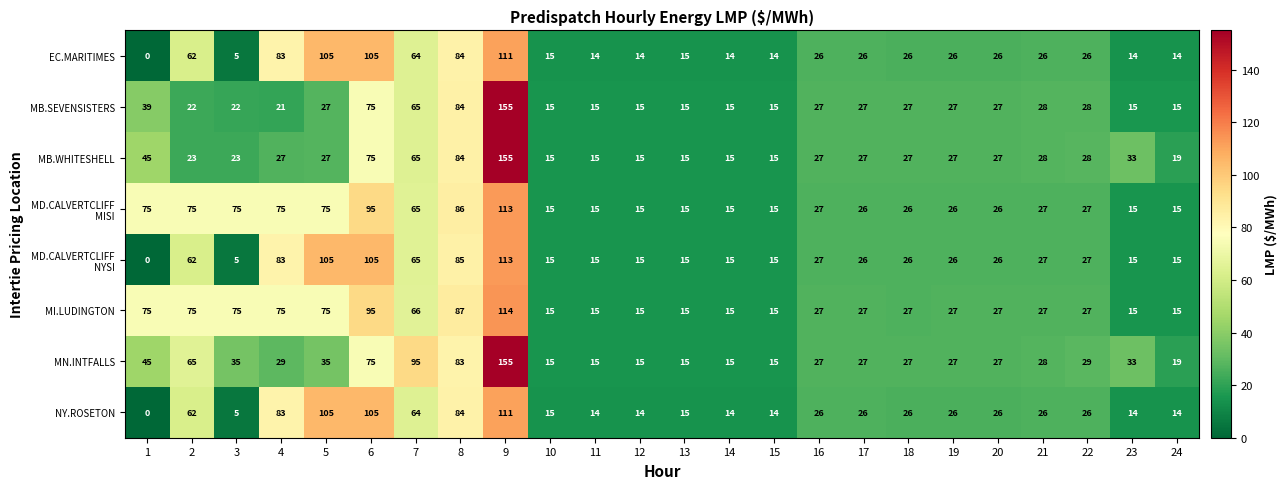

What is the maximum value for NY.ROSETON?

111